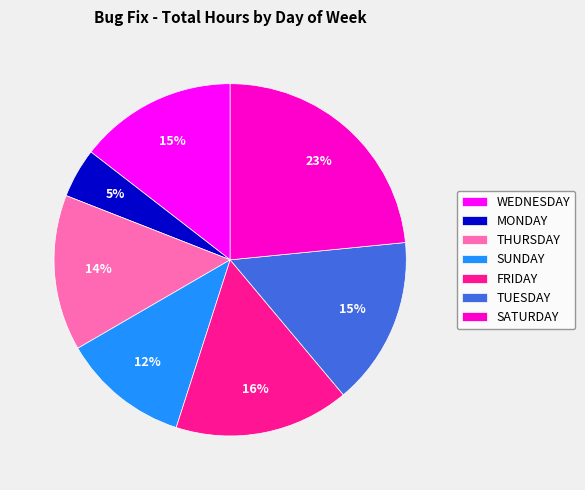

To the nearest percent, what is the average slice percentage?

14%